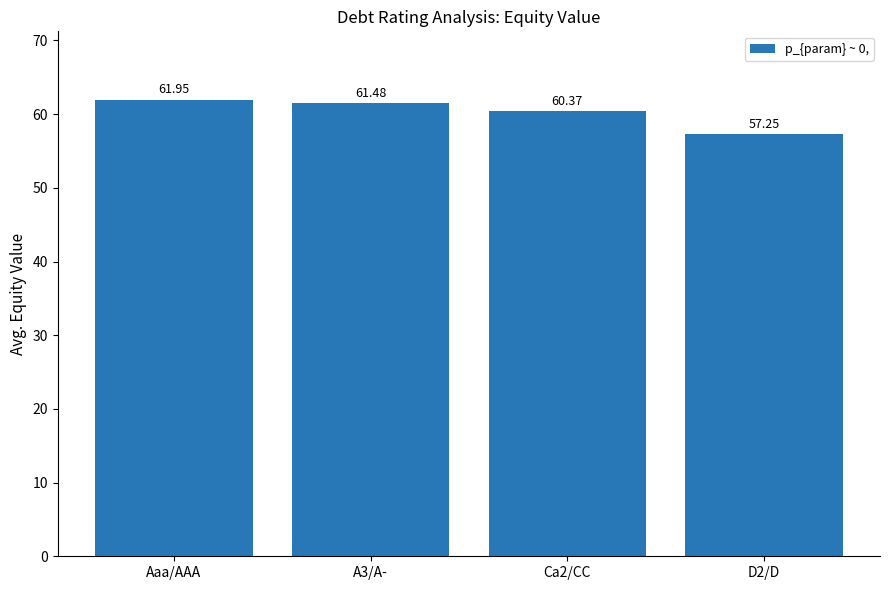

List the labels in order of value, largest first.

Aaa/AAA, A3/A-, Ca2/CC, D2/D